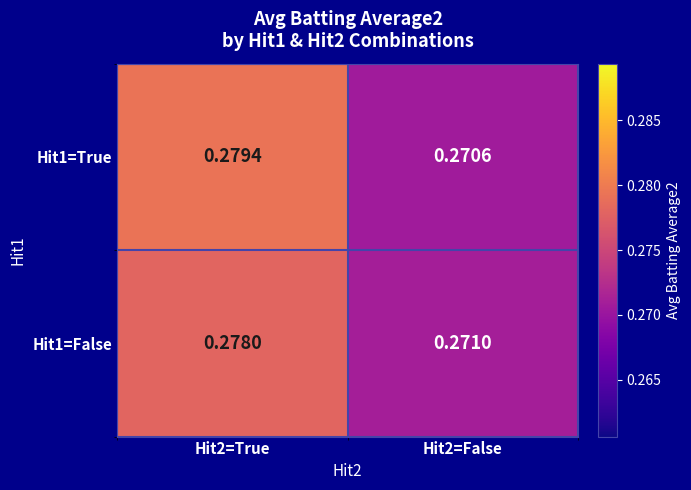

Is the value of Hit1=True at Hit2=True greater than the value of Hit1=False at Hit2=False?

Yes